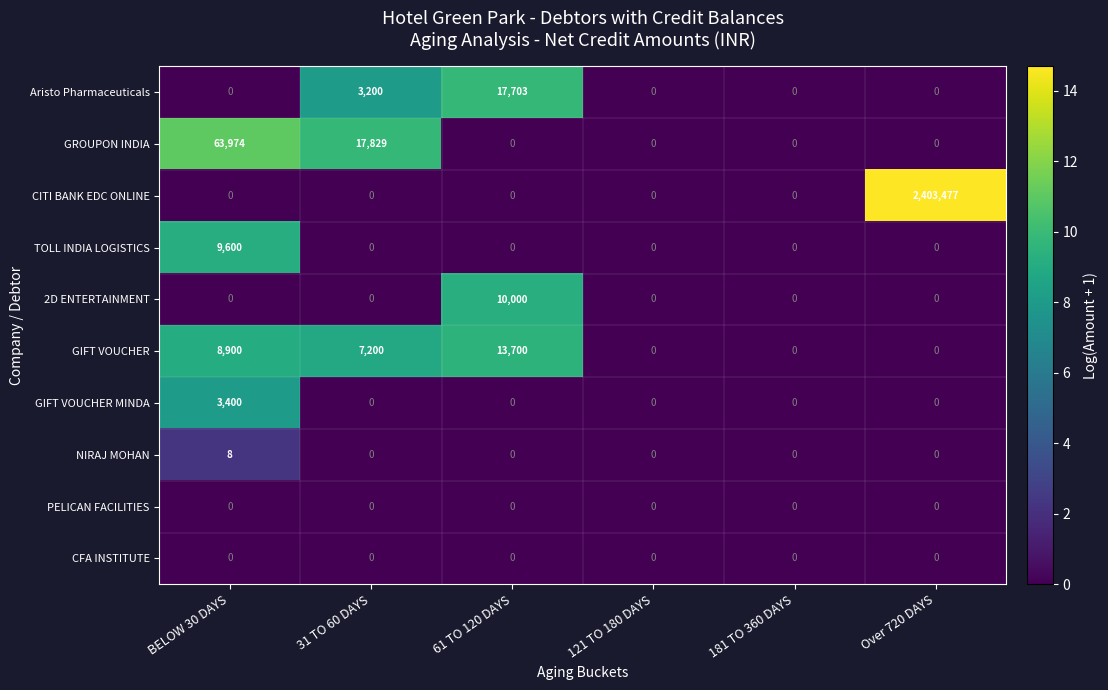

What is the sum of all GROUPON INDIA values?

81803